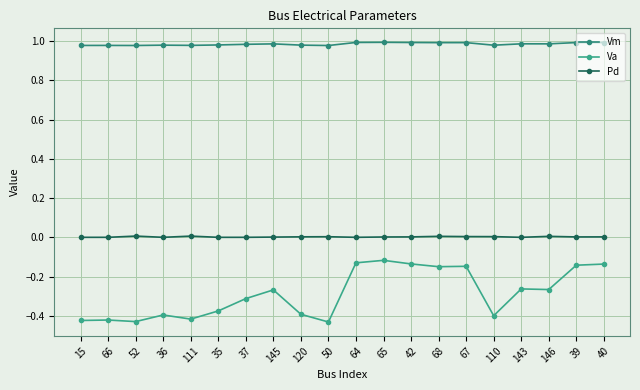

What is the maximum value shown in the chart?

1.0